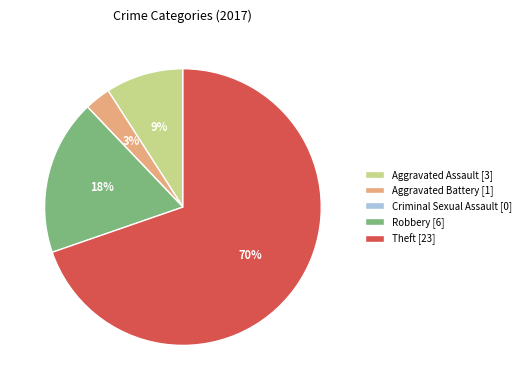

Is the sum of Aggravated Assault [3] and Robbery [6] greater than half?

No